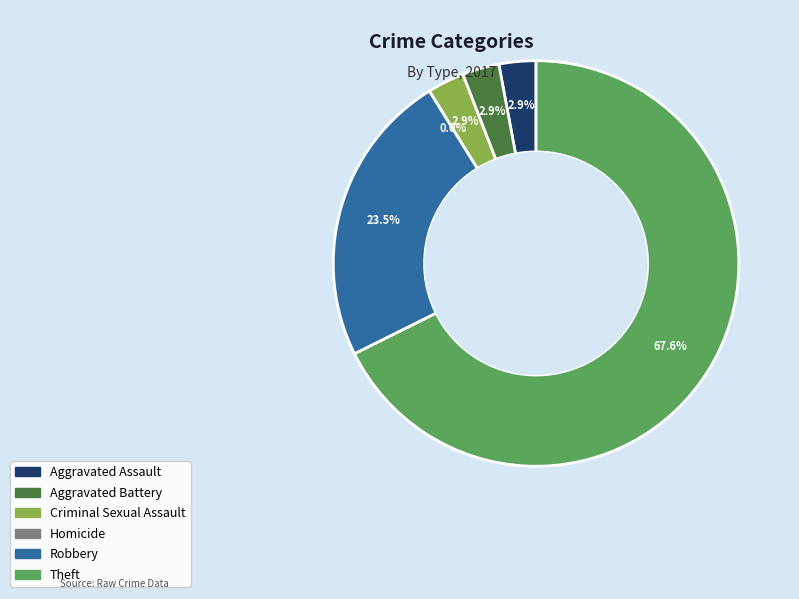

To the nearest percent, what portion does Aggravated Assault represent?

3%